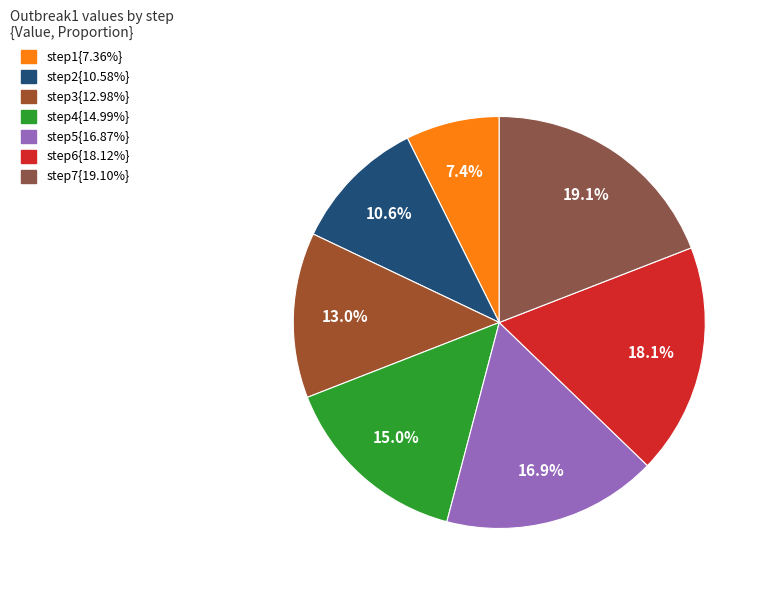

How many segments does this pie chart have?

7